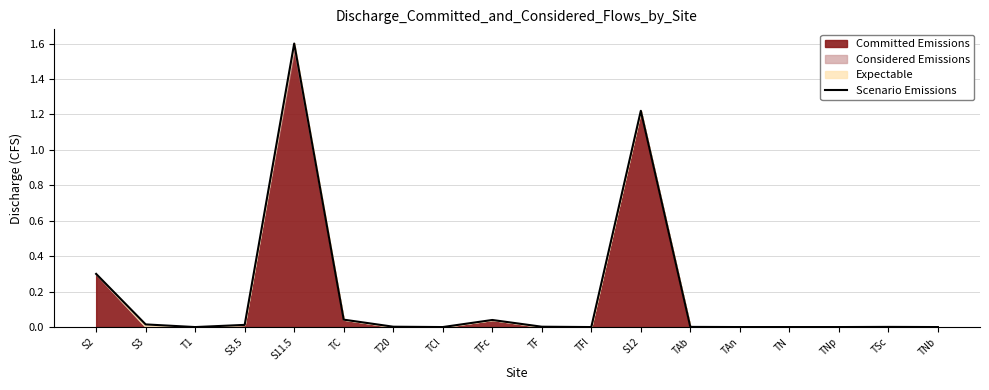

What is the label of the 4th point from the right?

TN